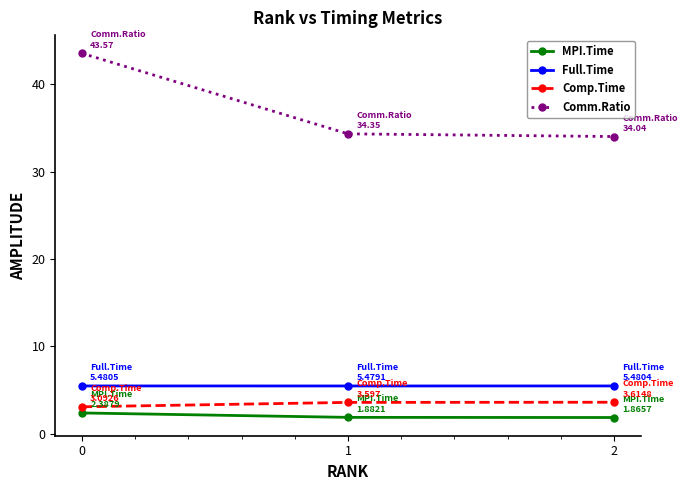

Is it true that Full.Time equals 1.6 at 1?

False